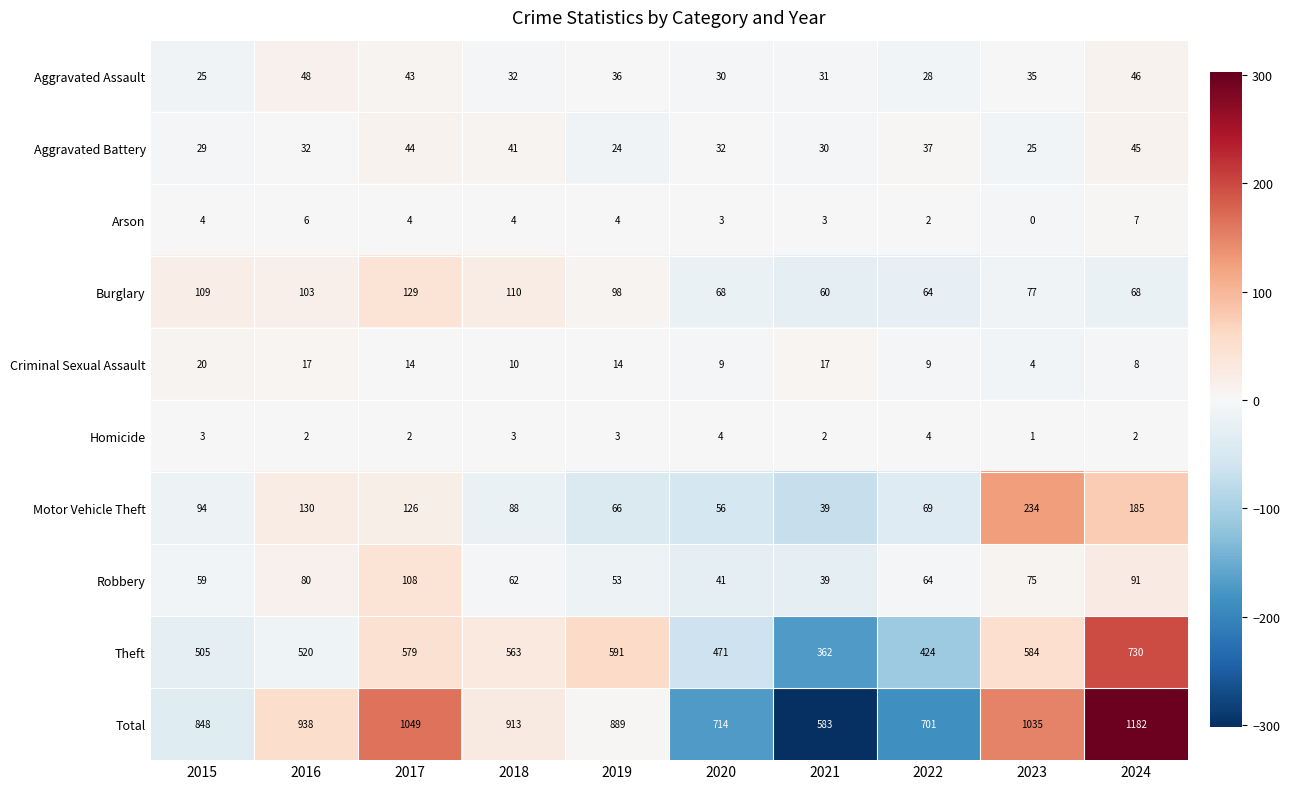

Is it true that Theft equals 800 at 2020?

False